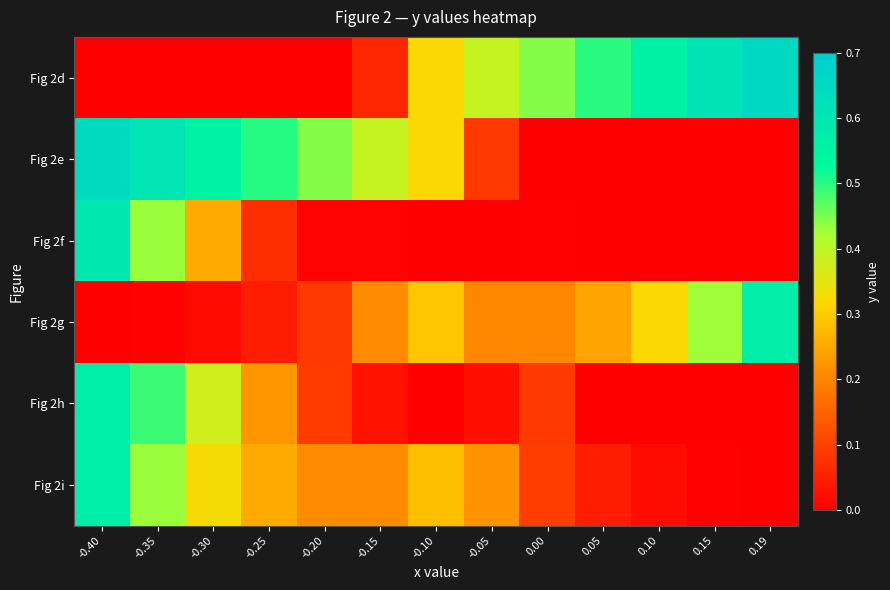

At 0.15, list the series in order from smallest to largest.

Fig 2e, Fig 2f, Fig 2h, Fig 2i, Fig 2g, Fig 2d